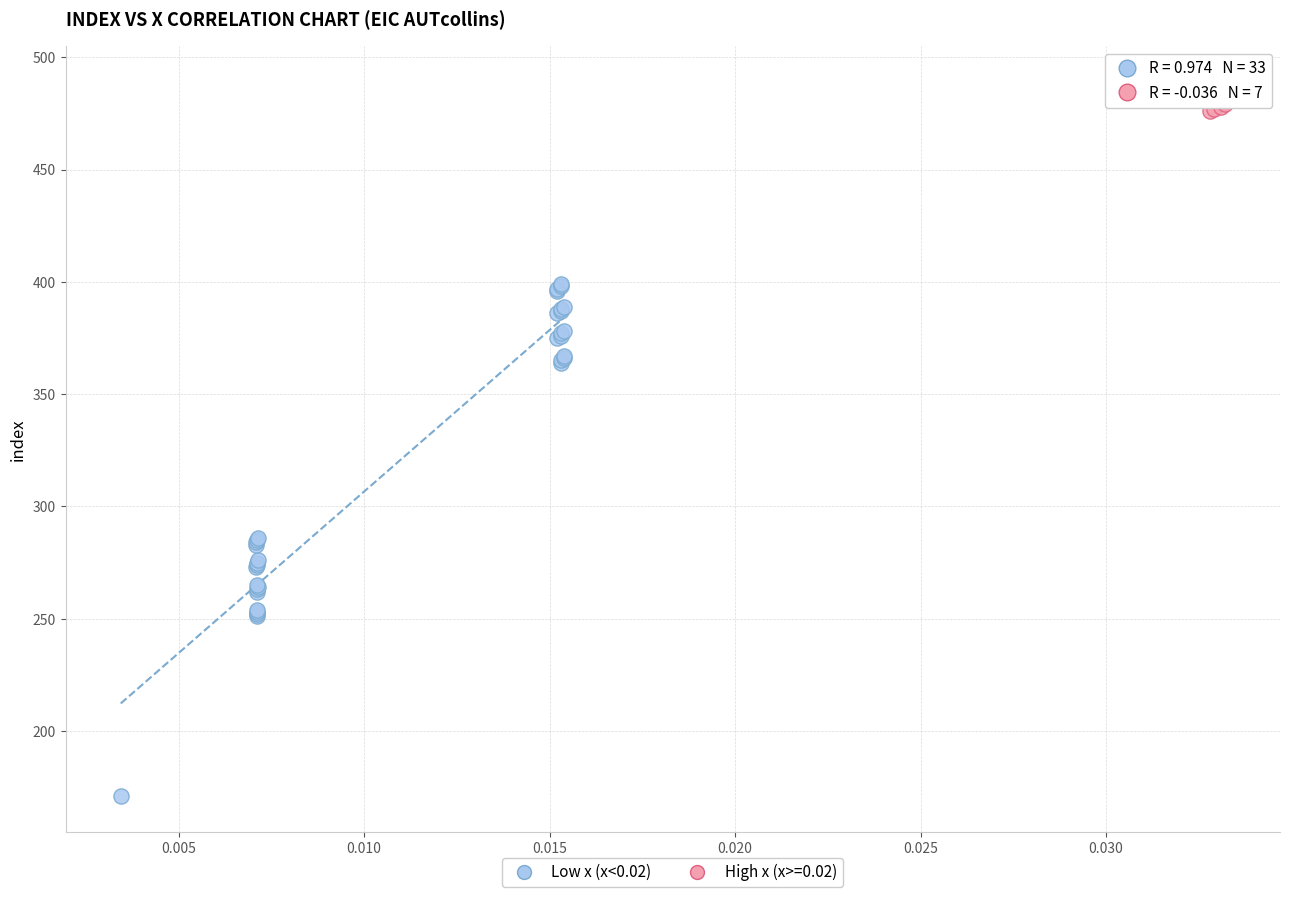

Which series has the largest Y range (max minus min)?

Low x (x<0.02)